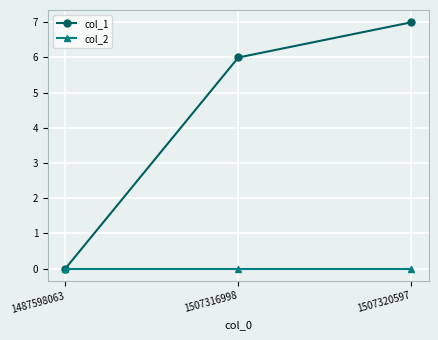

Count the number of categories in the chart.

3